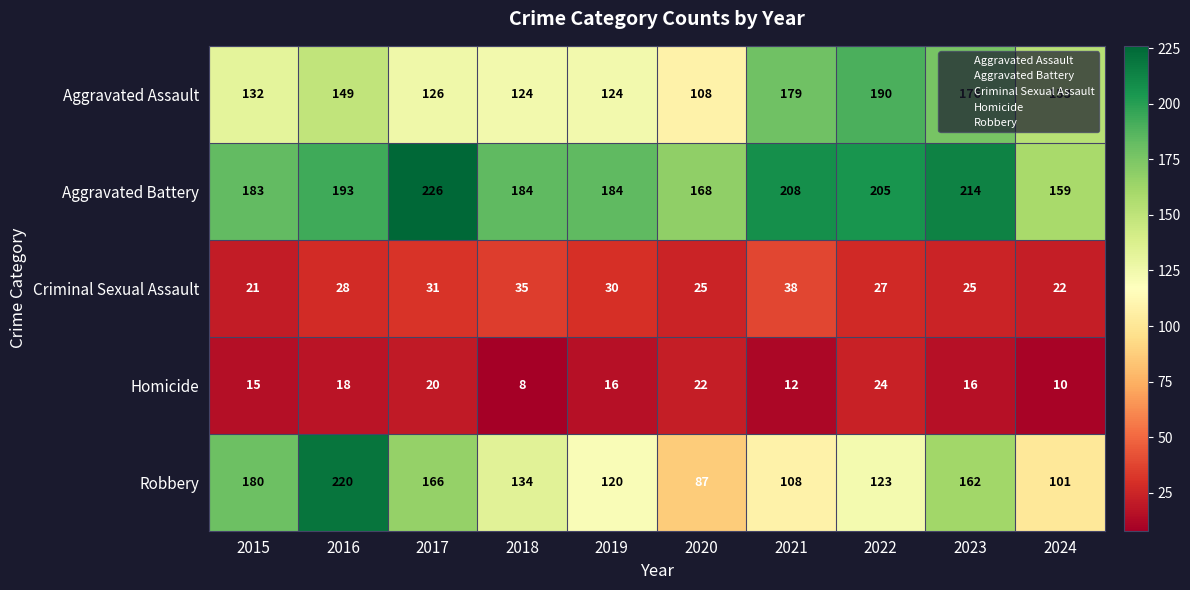

At which label is Aggravated Battery closest to 192?

2016